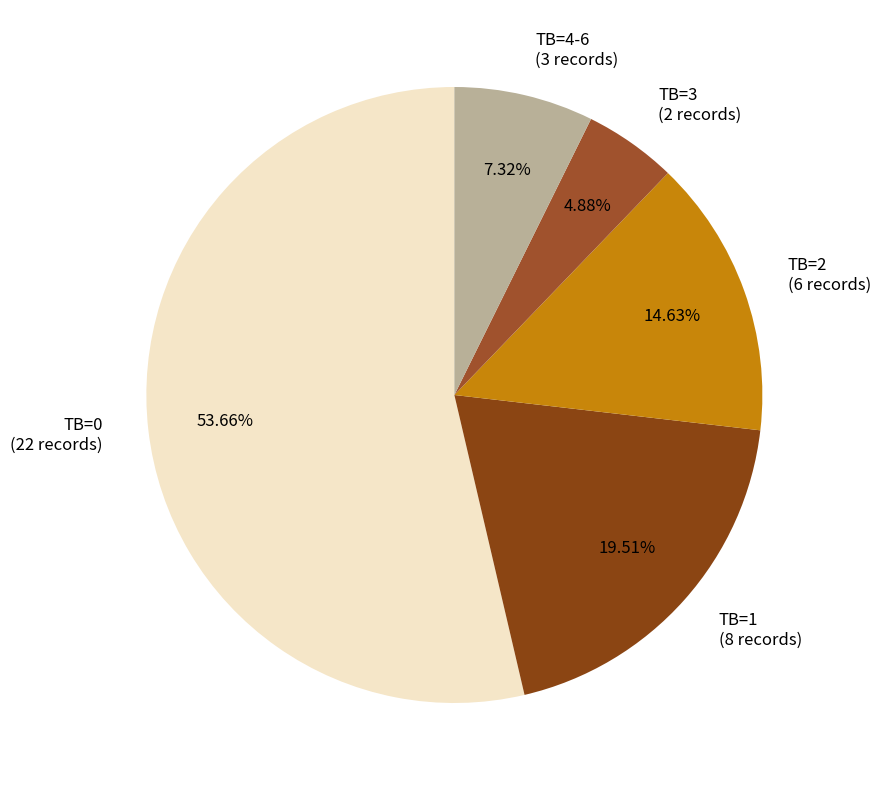

Is TB=2 the majority of the pie?

No